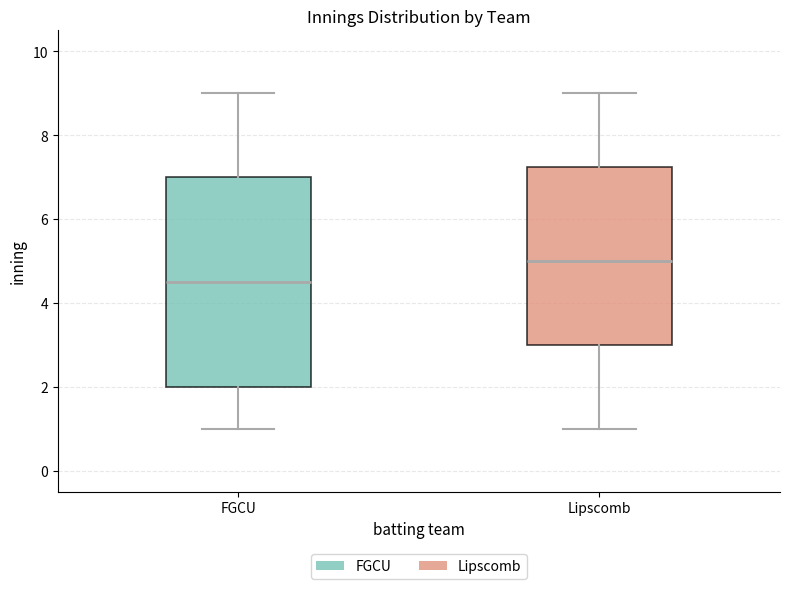

Where is the lower edge of the box for FGCU on the y-axis? The values are not printed on the chart, so give them approximately, as read against the axis.

2.0